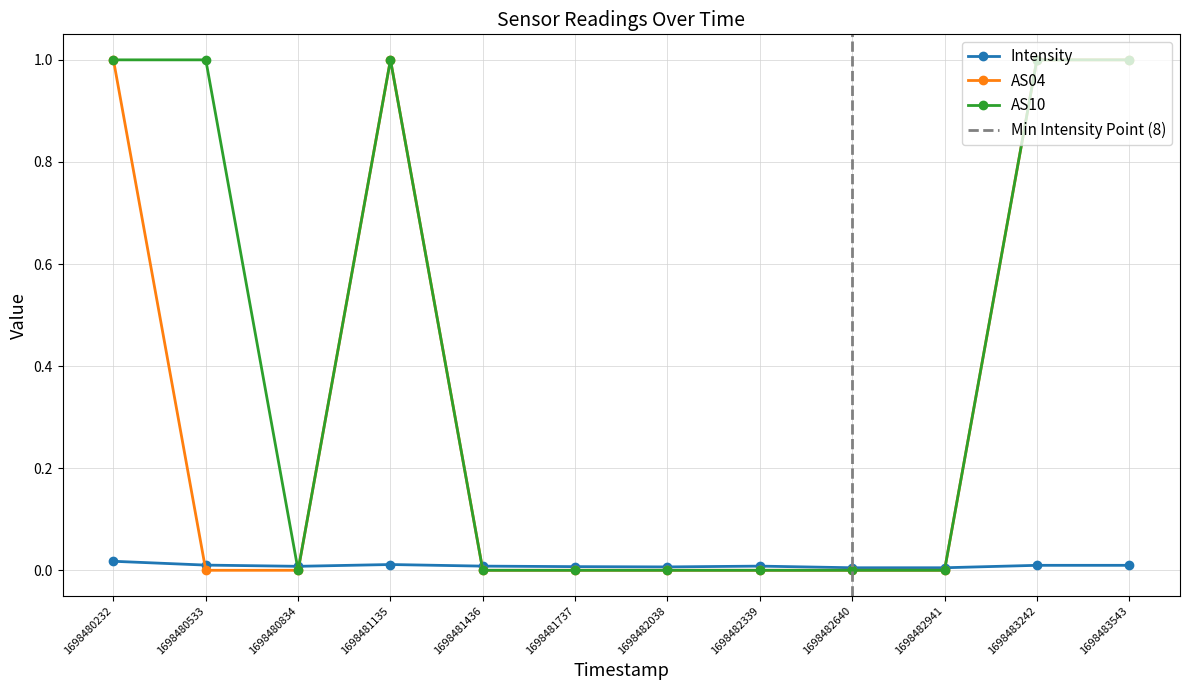

Between 1698481135 and 1698483242, which series saw the biggest shift?

Intensity